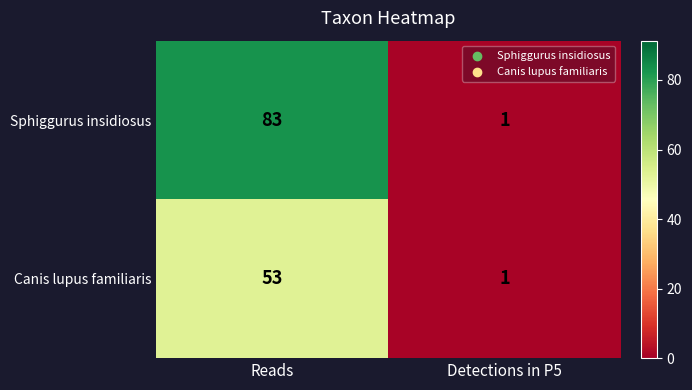

The Sphiggurus insidiosus series shows 1 at Detections in P5. True or false?

True